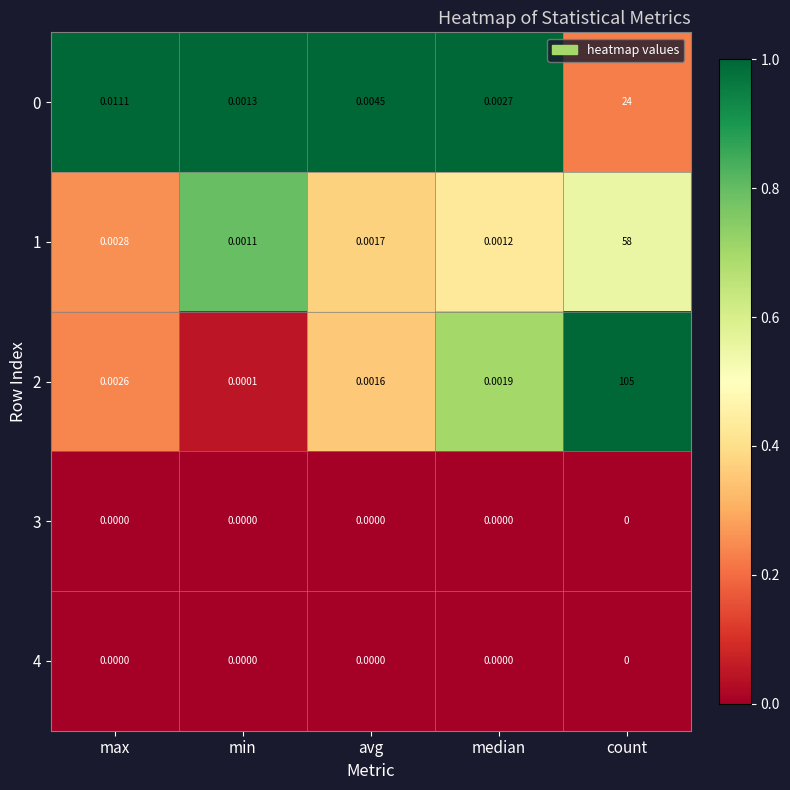

At which category is the sum across all series the highest?

count